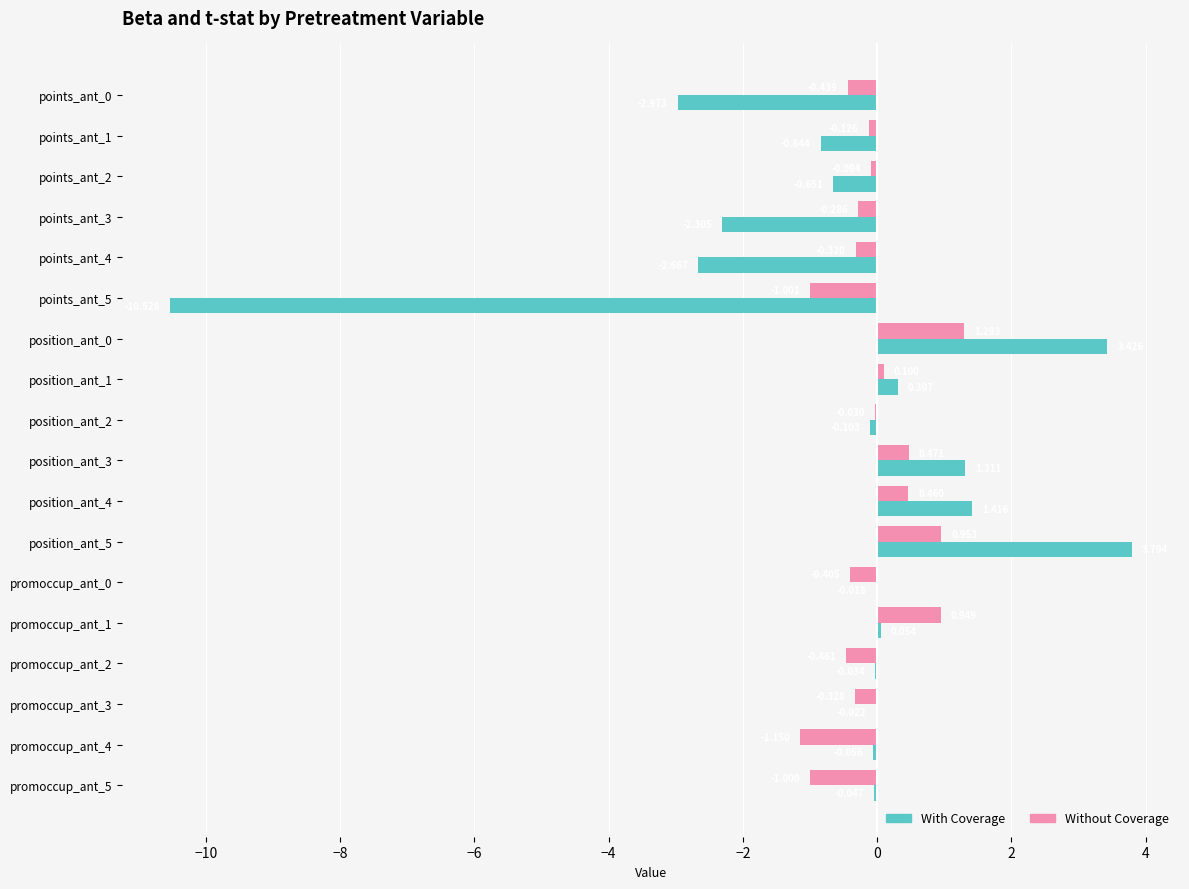

Between points_ant_4 and position_ant_5, which series saw the biggest shift?

With Coverage